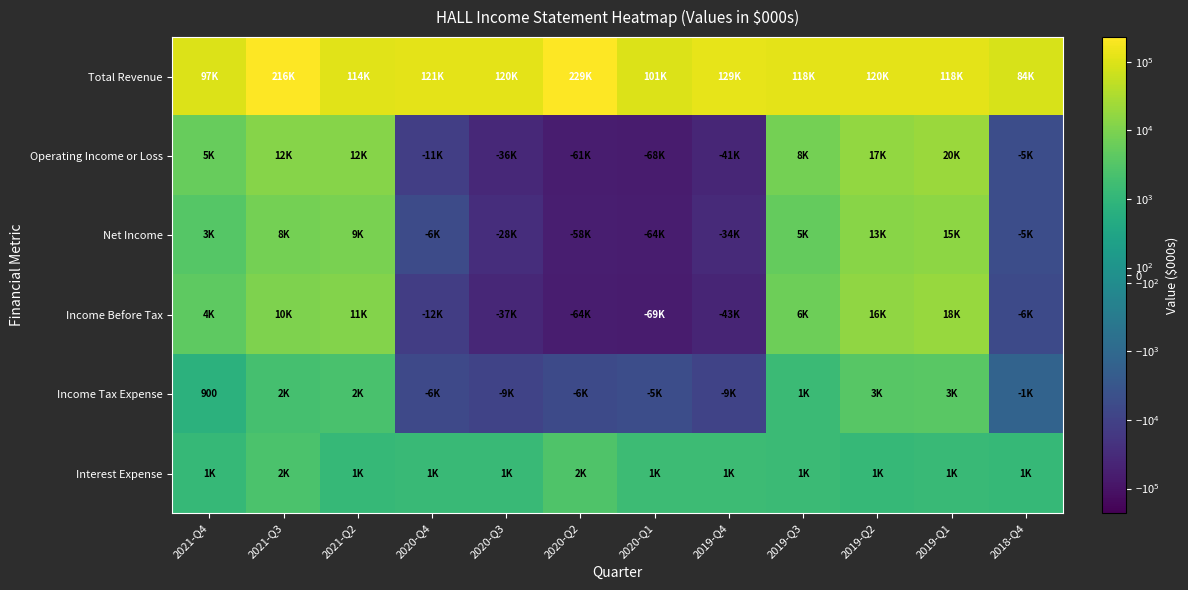

What is the minimum value shown in the chart?

-69600